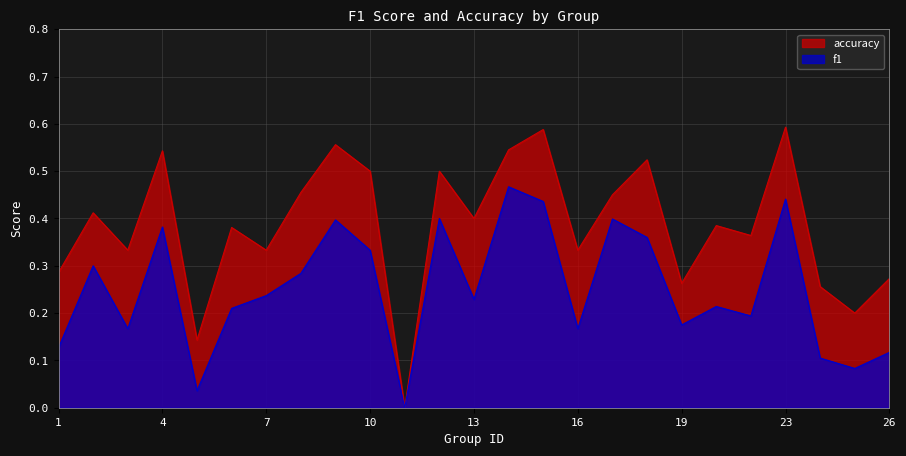

True or false: accuracy and f1 intersect in this chart.

False